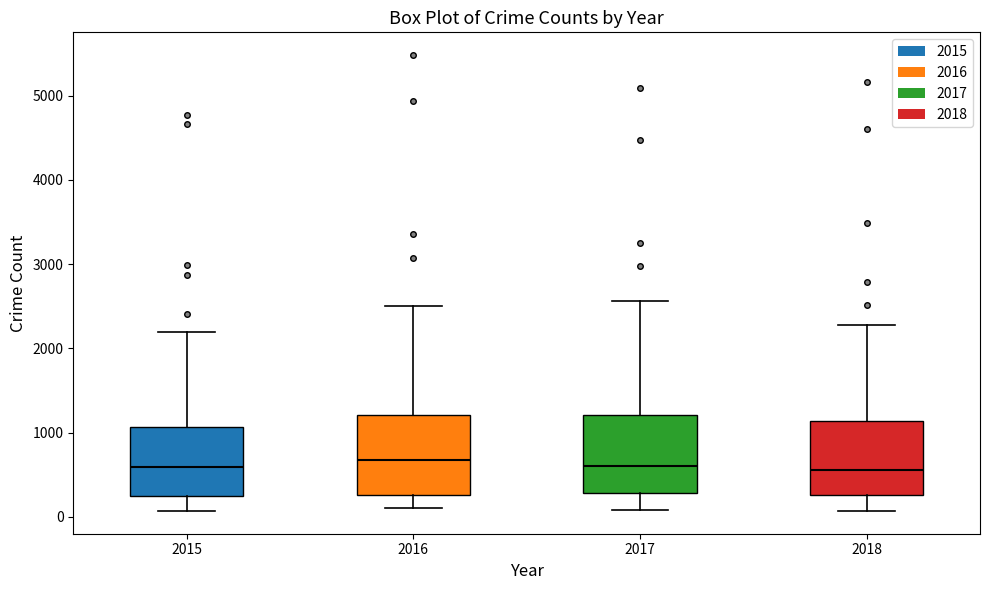

Reading left to right, read every box against the y-axis: the position of its median line, the range the box covers, and the ends of its whiskers. The values are not printed on the chart, so give them approximately, as read against the axis.

2015: median 600, box 300 to 1100, whiskers 100 to 2200
2016: median 700, box 300 to 1200, whiskers 100 to 2500
2017: median 600, box 300 to 1200, whiskers 100 to 2600
2018: median 600, box 300 to 1100, whiskers 100 to 2300